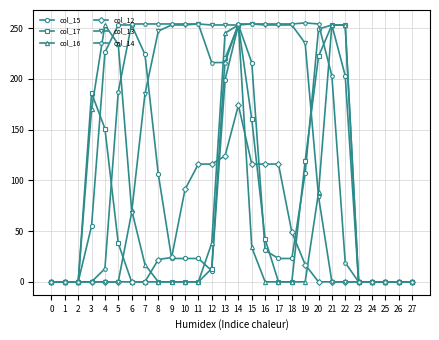

True or false: col_17 and col_14 cross at least once.

True